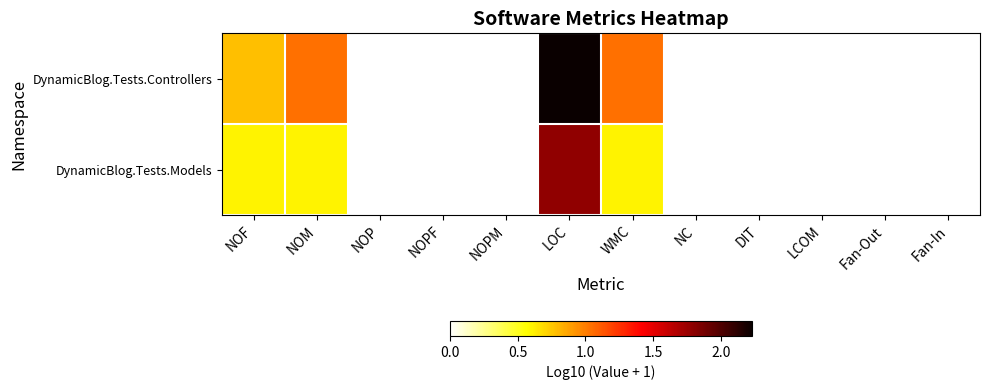

List the series in order of their overall mean, lowest first.

DynamicBlog.Tests.Models, DynamicBlog.Tests.Controllers